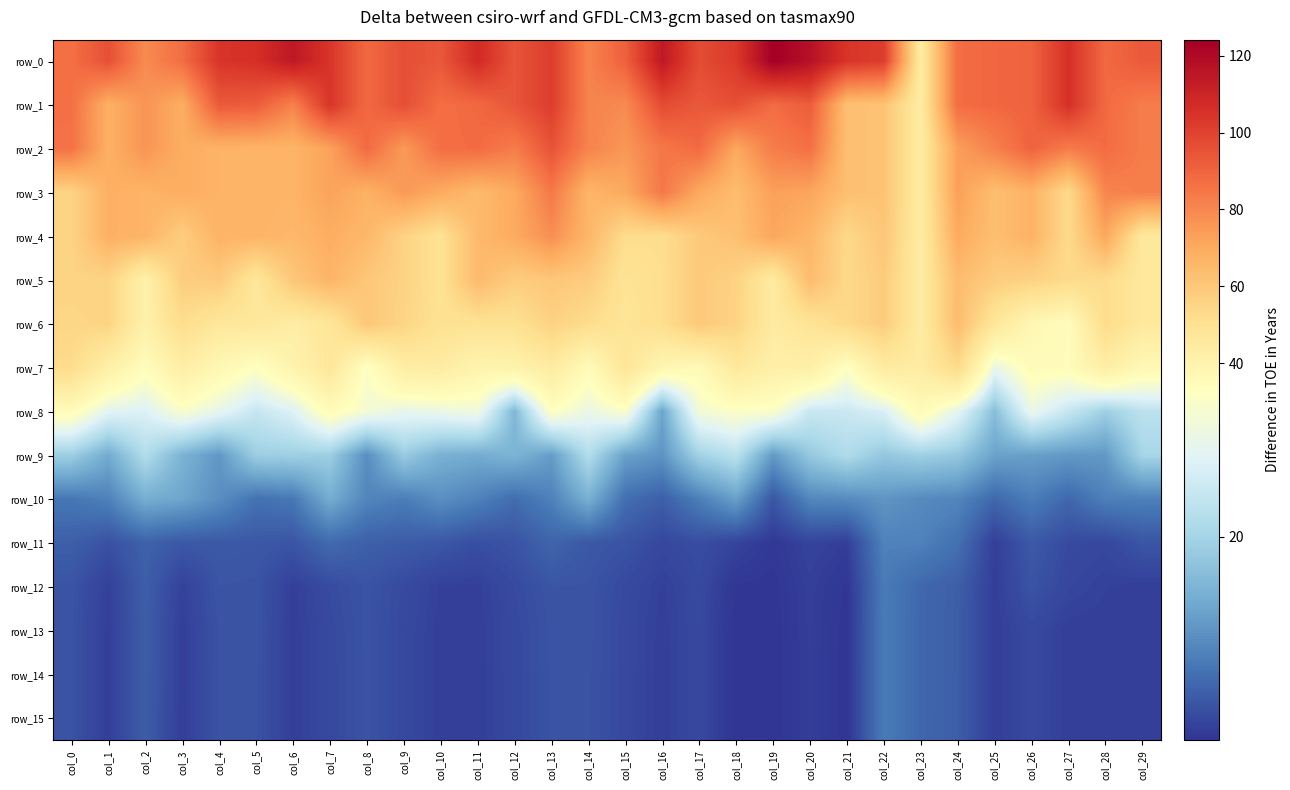

How many data points in row_10 are less than 9?

9